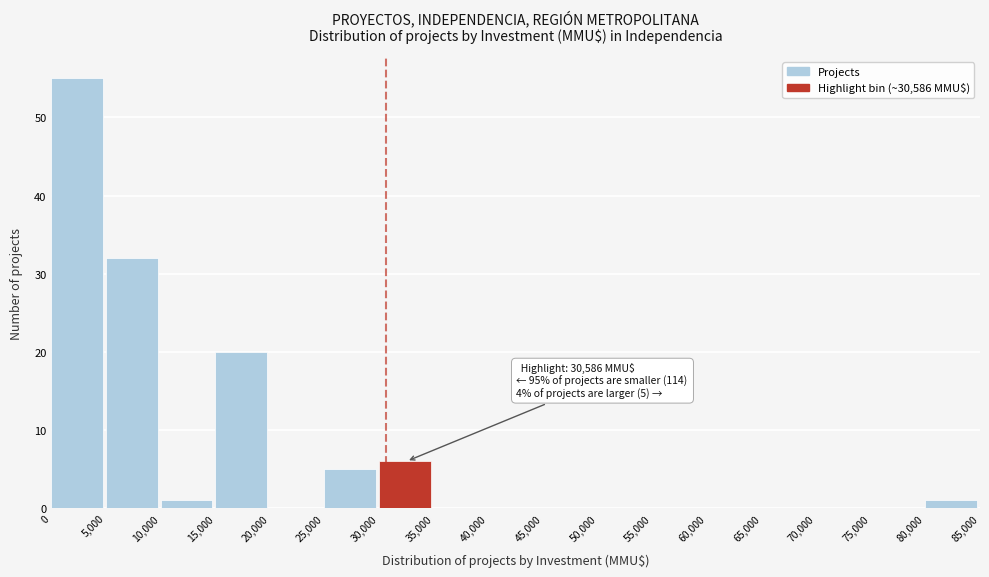

Over which range of the x-axis is the bar tallest?

0 to 5,000